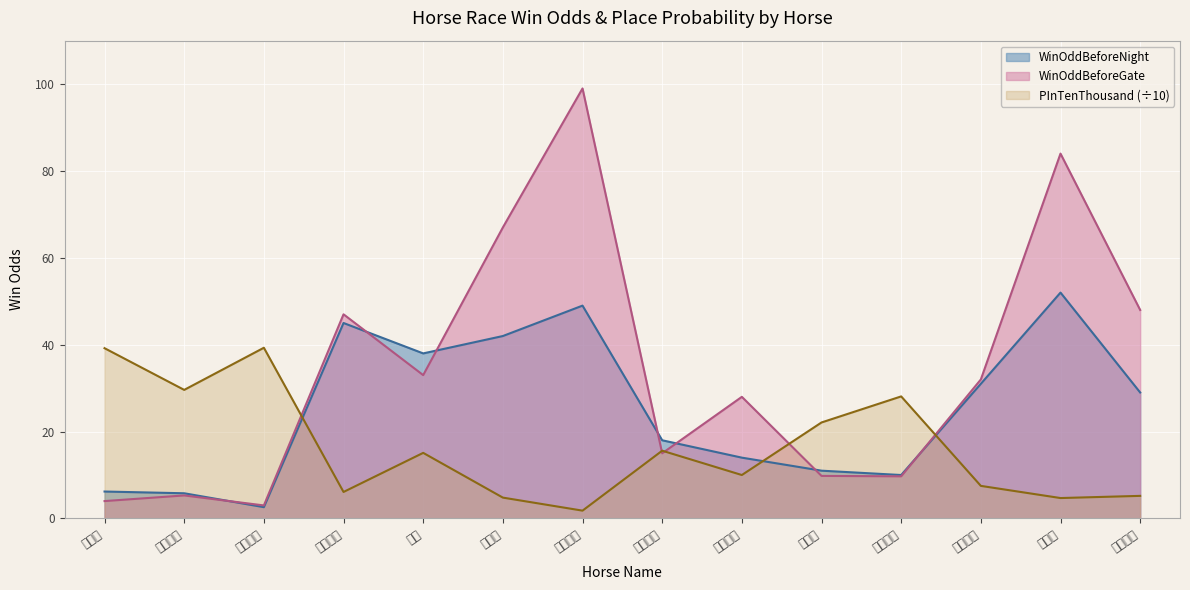

At which label does WinOddBeforeNight reach its peak?

摯跑得